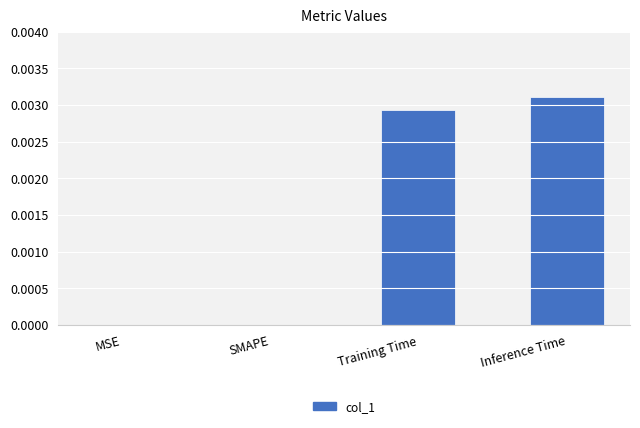

Is it true that the value at MSE is 0.0?

True